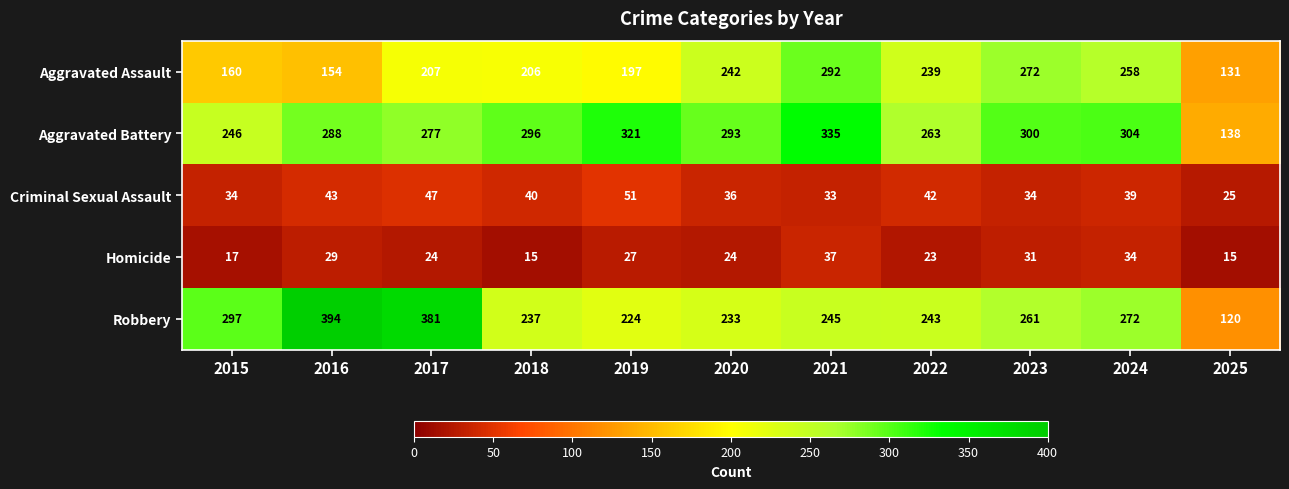

Which label corresponds to the largest value in the chart?

2016